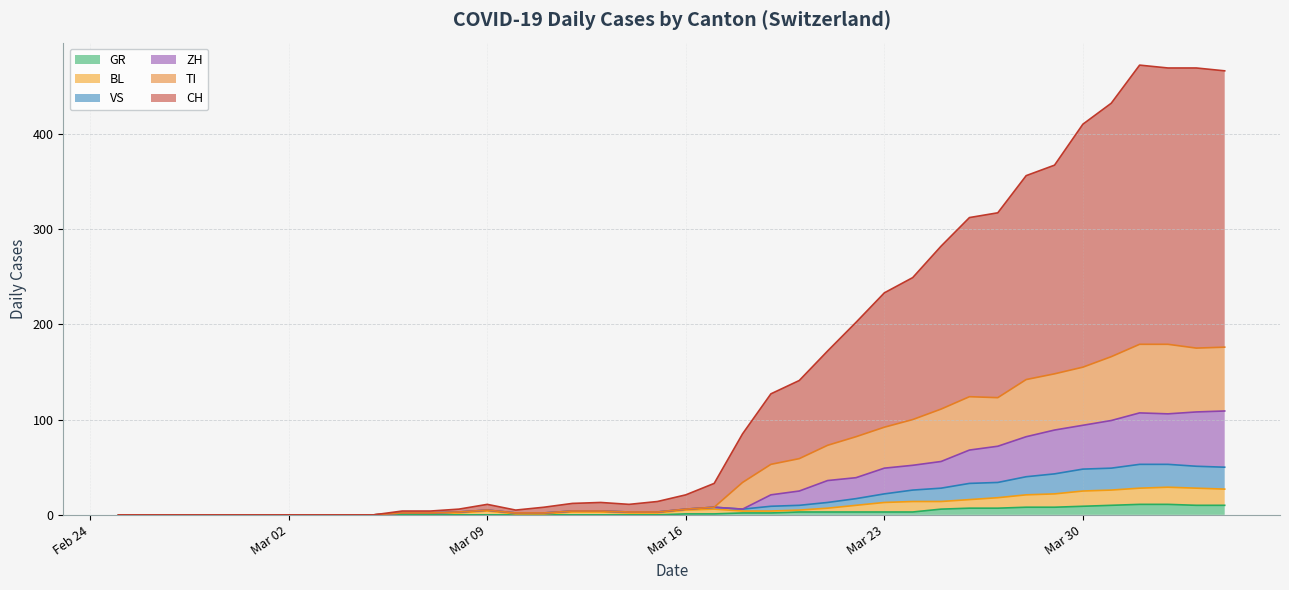

What is the highest value of the GR series?

11